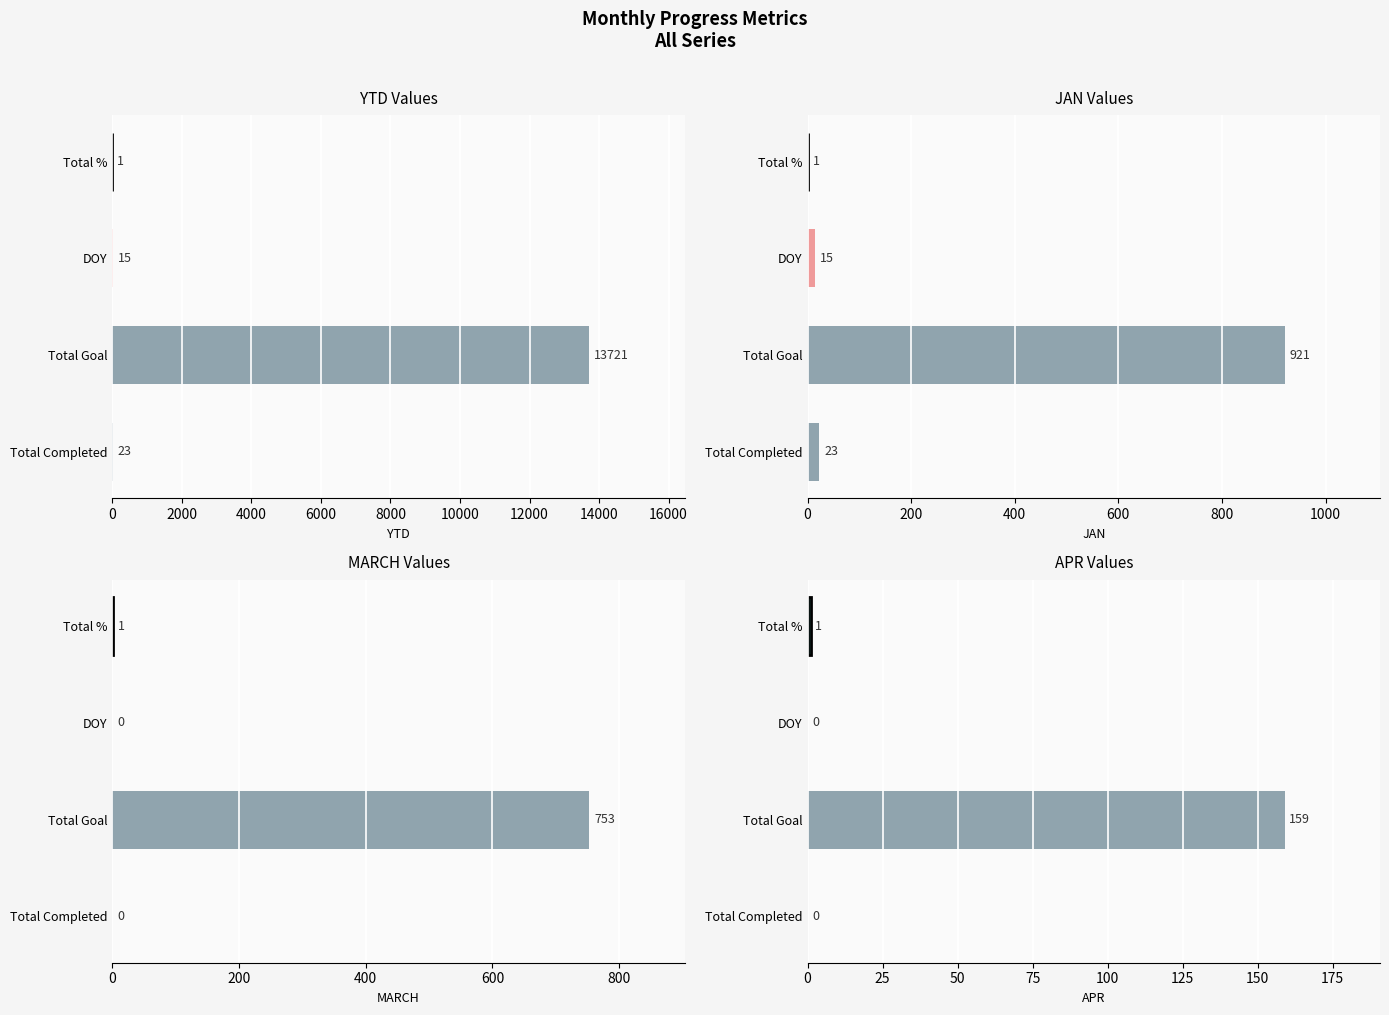

At how many categories does at least one series exceed 12989?

1